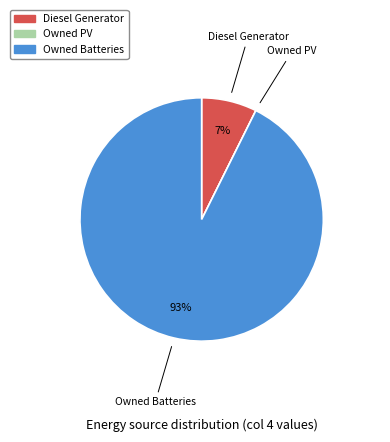

Is it true that Owned Batteries is 93% of the pie?

True